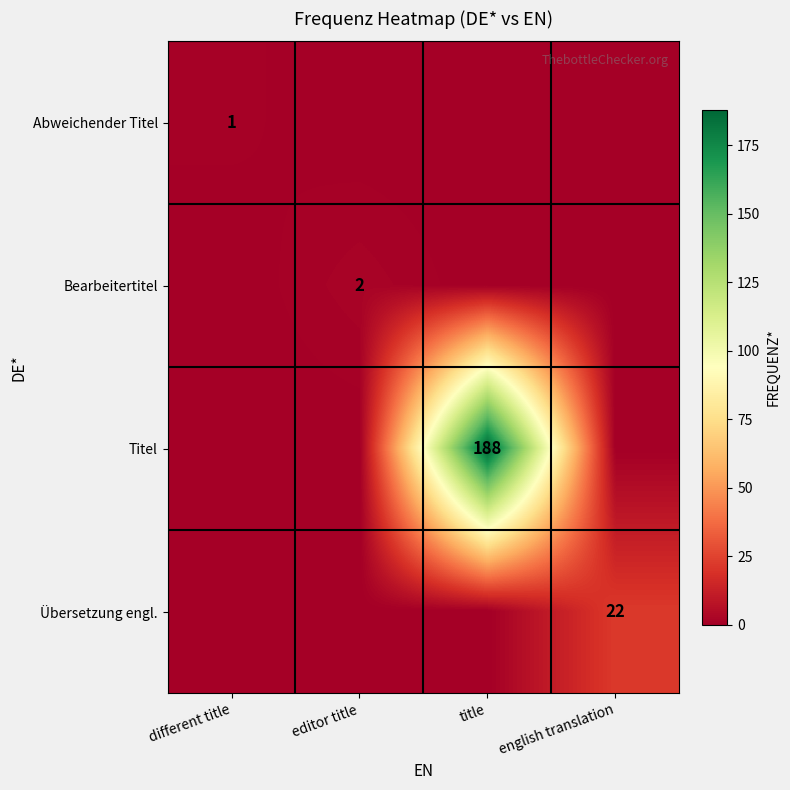

How many data points does each series have?

4